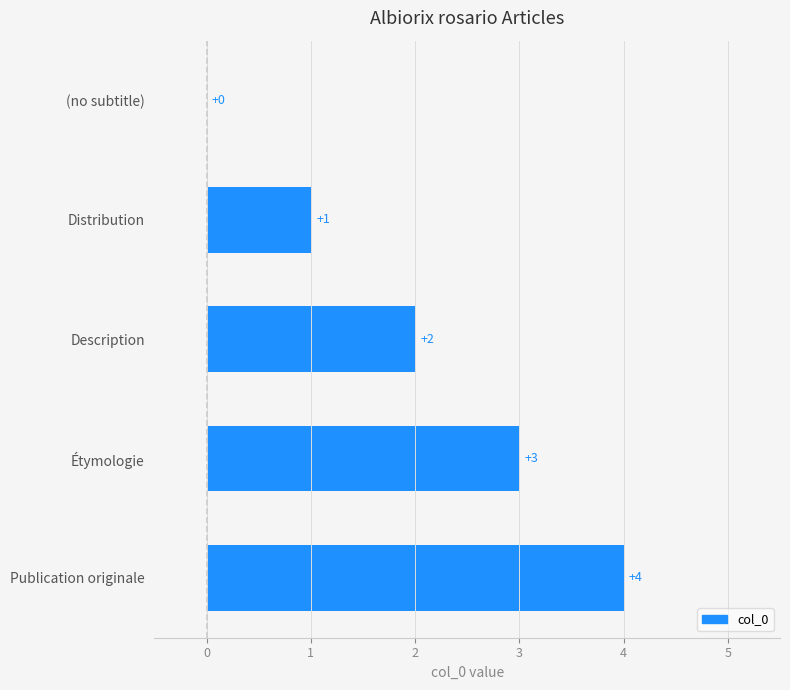

What is the greatest value displayed?

4